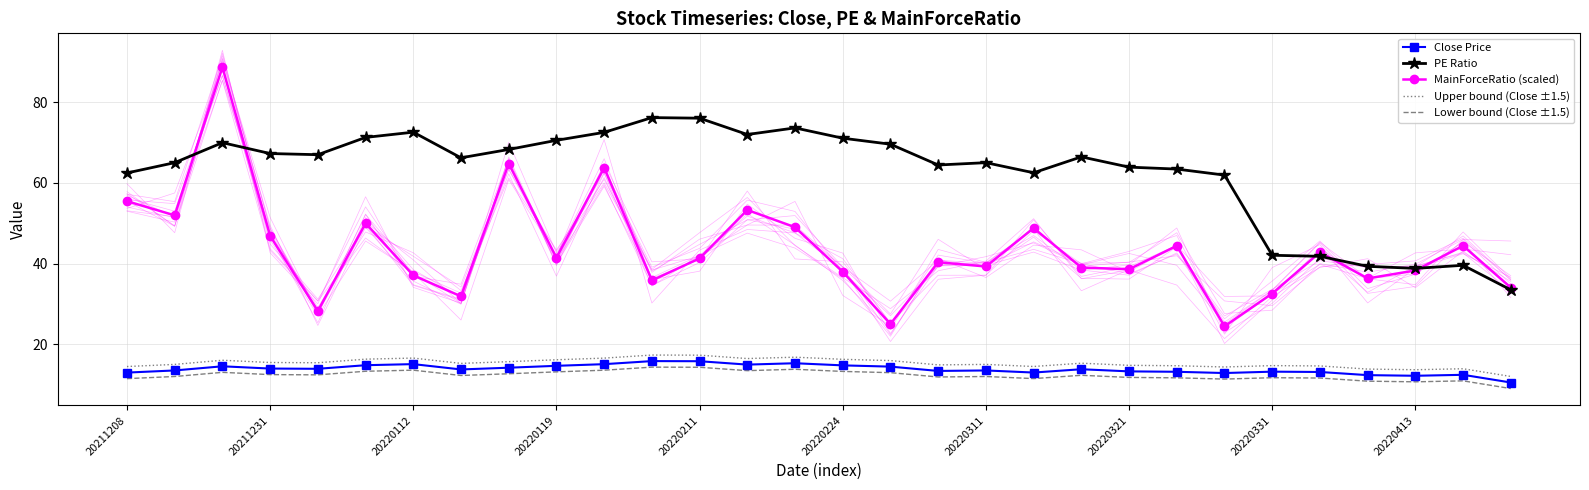

True or false: Close Price and MainForceRatio (scaled) cross at least once.

False